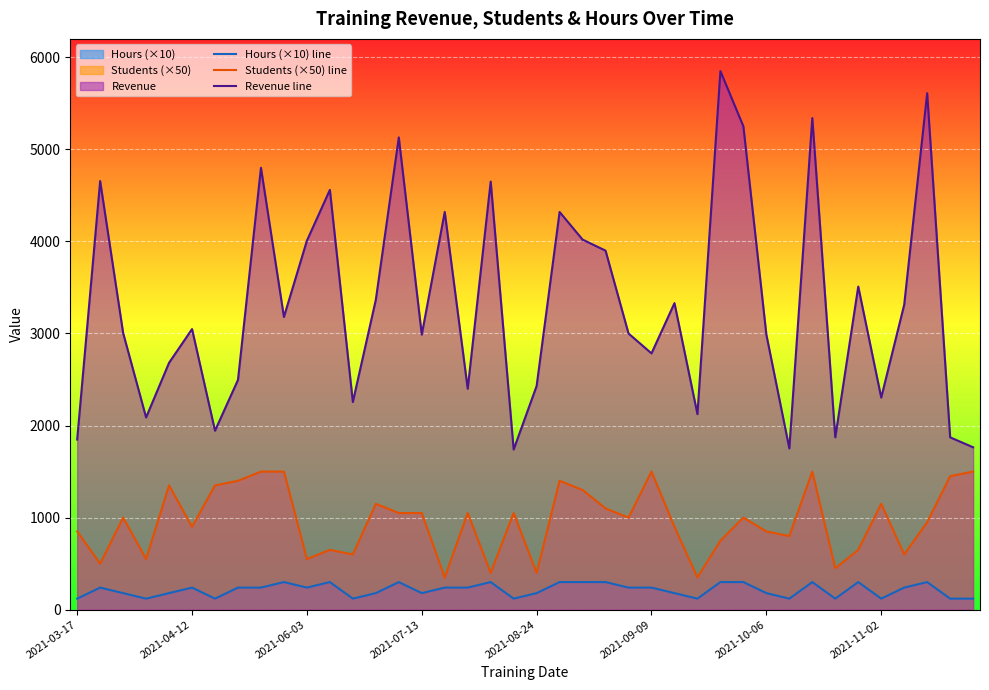

True or false: Hours (×10) line and Students (×50) line intersect in this chart.

False